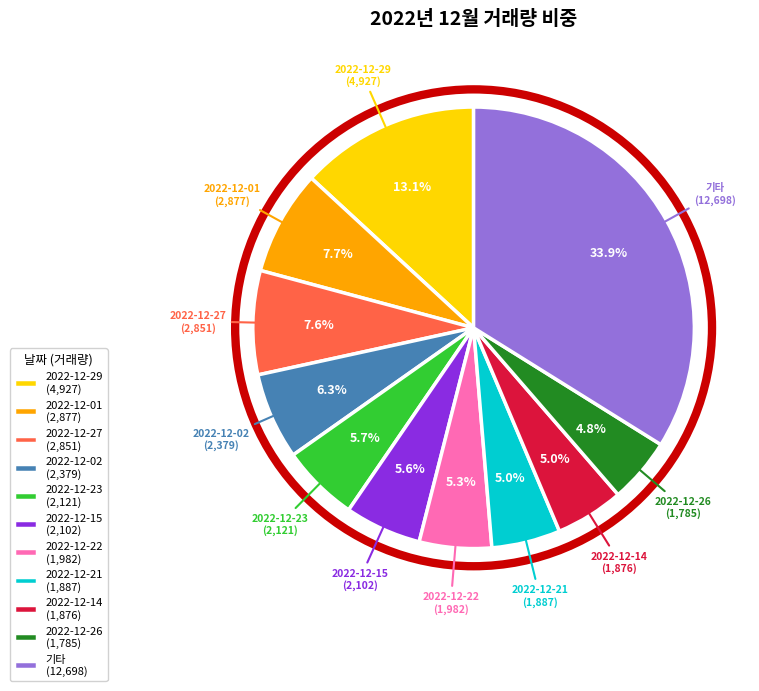

How many segments does this pie chart have?

11